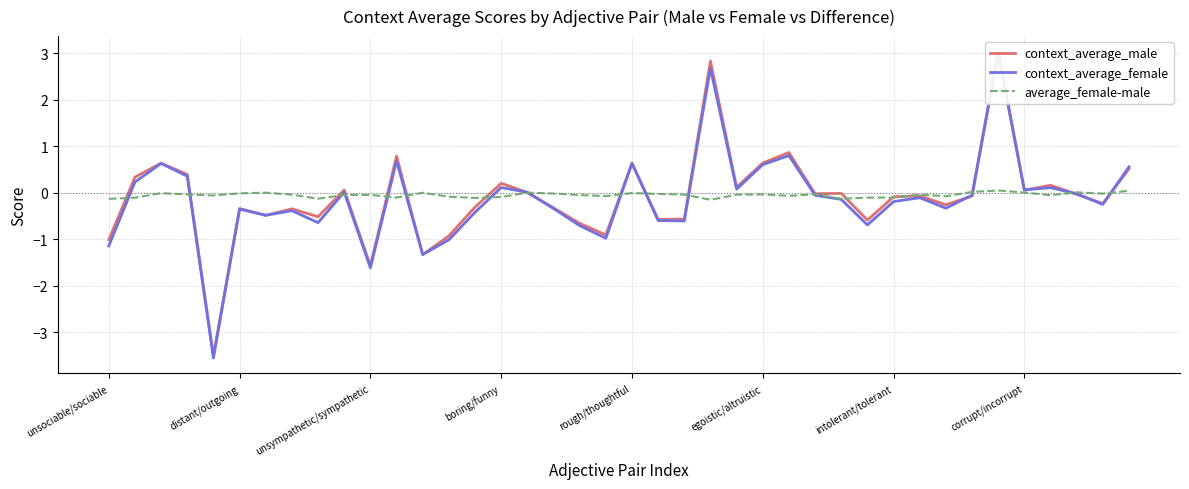

True or false: average_female-male has a value of -0.0 at distant/outgoing.

True